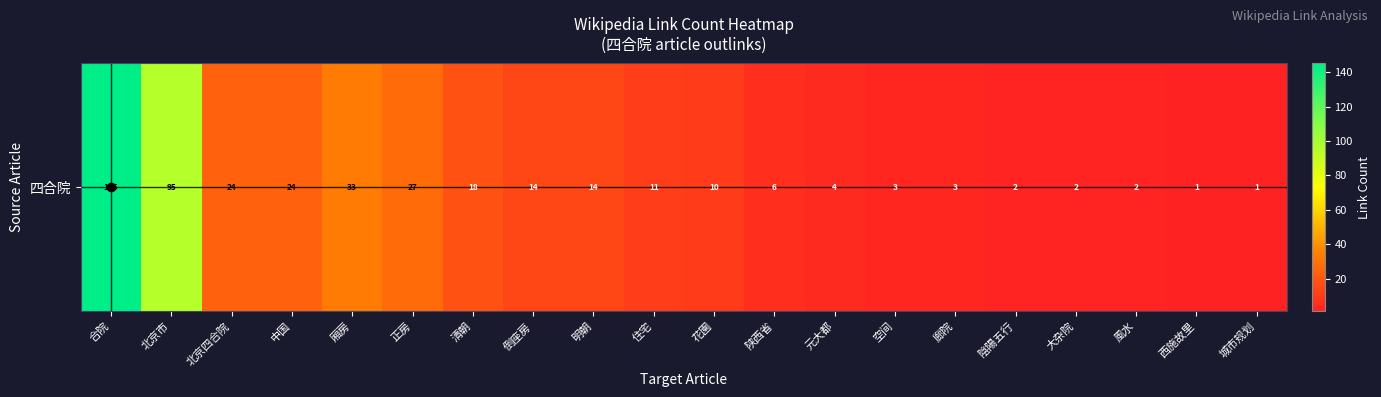

Read the value at 正房, to the nearest 10.

30